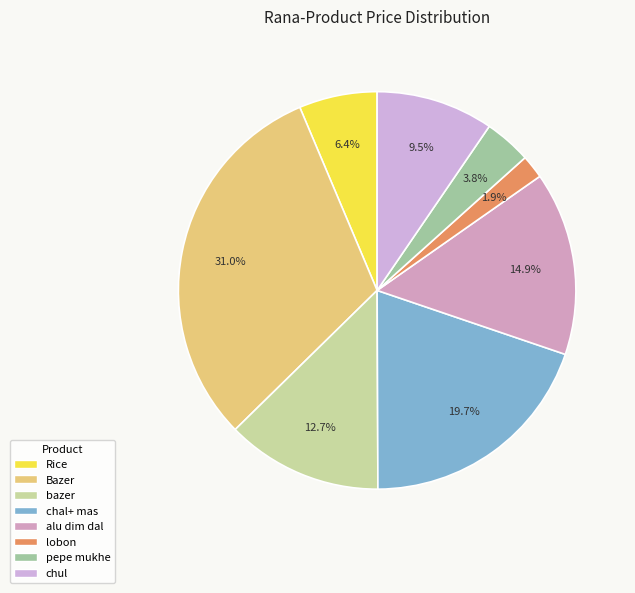

Which slice is the largest?

Bazer